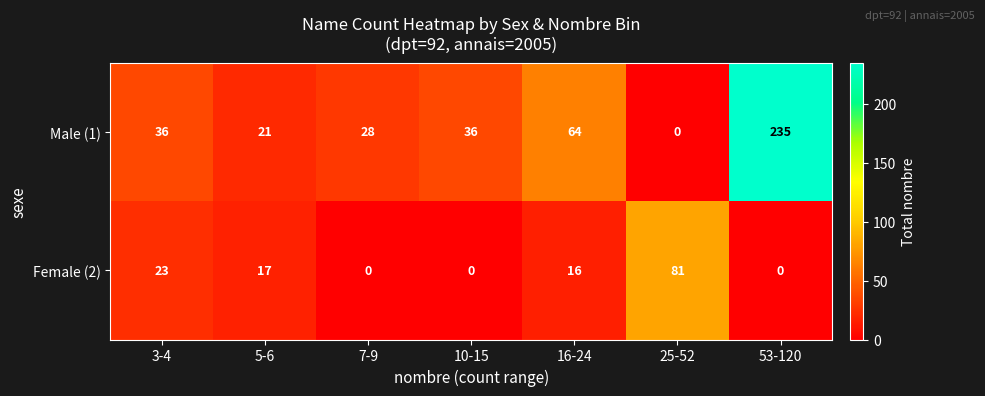

What is the difference between the Female (2) values at 25-52 and 53-120?

81